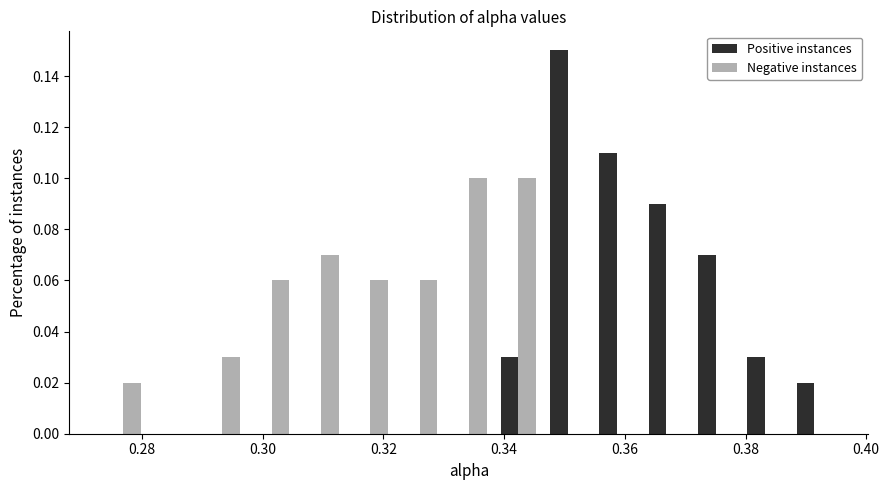

Reading left to right, list every range on the x-axis with the height of the bar of each series over it. Neither the bar edges nor the heights are printed on the chart, so give them approximately, as read against the axes.

0.272 to 0.282: Positive instances=0	Negative instances=0.02
0.282 to 0.290: Positive instances=0	Negative instances=0
0.290 to 0.298: Positive instances=0	Negative instances=0.03
0.298 to 0.306: Positive instances=0	Negative instances=0.06
0.306 to 0.314: Positive instances=0	Negative instances=0.07
0.314 to 0.322: Positive instances=0	Negative instances=0.06
0.322 to 0.330: Positive instances=0	Negative instances=0.06
0.330 to 0.338: Positive instances=0	Negative instances=0.10
0.338 to 0.346: Positive instances=0.03	Negative instances=0.10
0.346 to 0.354: Positive instances=0.15	Negative instances=0
0.354 to 0.362: Positive instances=0.11	Negative instances=0
0.362 to 0.370: Positive instances=0.09	Negative instances=0
0.370 to 0.380: Positive instances=0.07	Negative instances=0
0.380 to 0.388: Positive instances=0.03	Negative instances=0
0.388 to 0.396: Positive instances=0.02	Negative instances=0